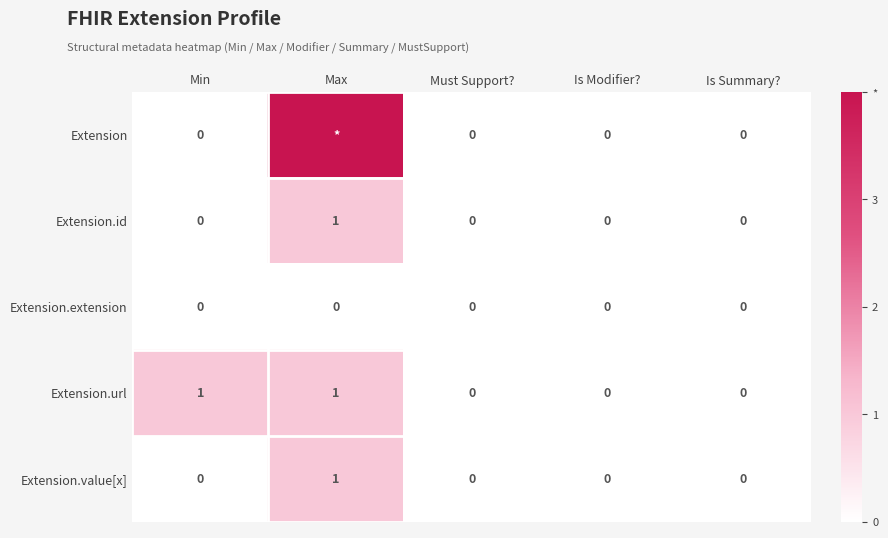

True or false: Extension.value[x] has a value of -1 at Min.

False